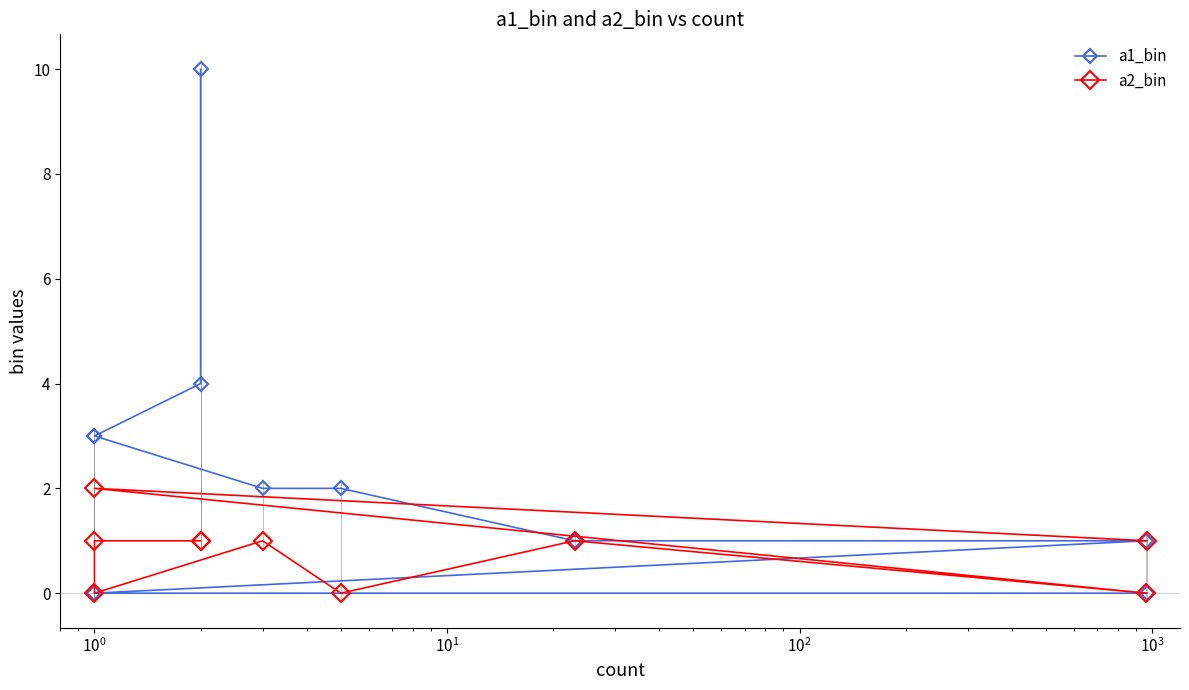

List the series in order of their overall mean, lowest first.

a2_bin, a1_bin